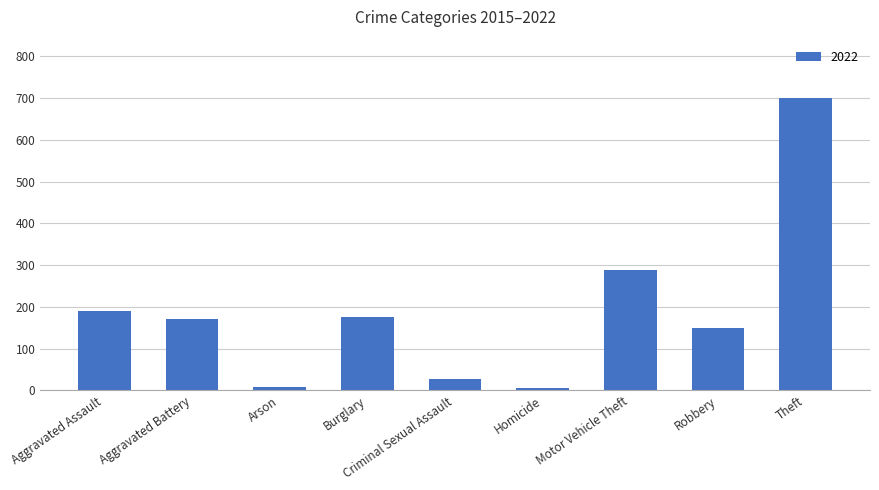

Where is the data nearest to the value 352?

Motor Vehicle Theft